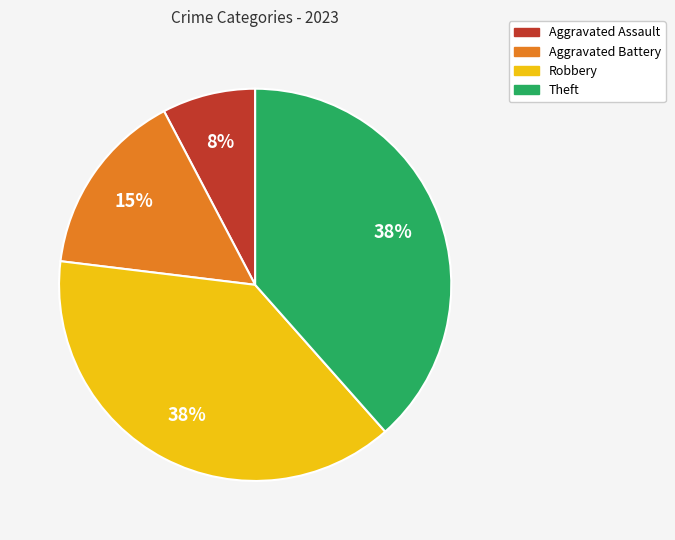

Is it true that Theft is 33% of the pie?

False